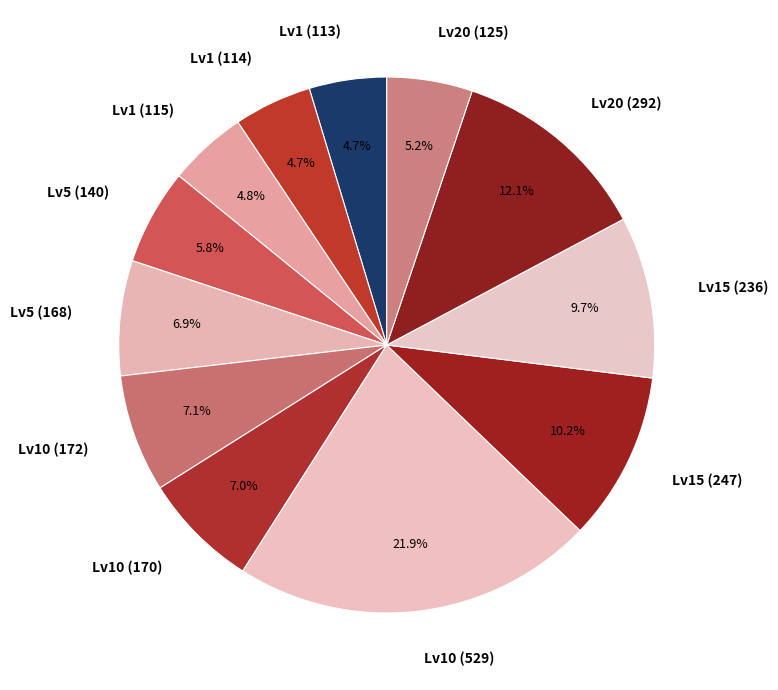

Is Lv10 (529) the majority of the pie?

No